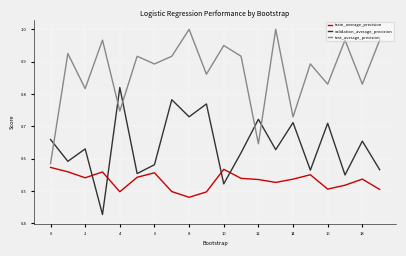

How many train_average_precision values are between 0 and 1?

20